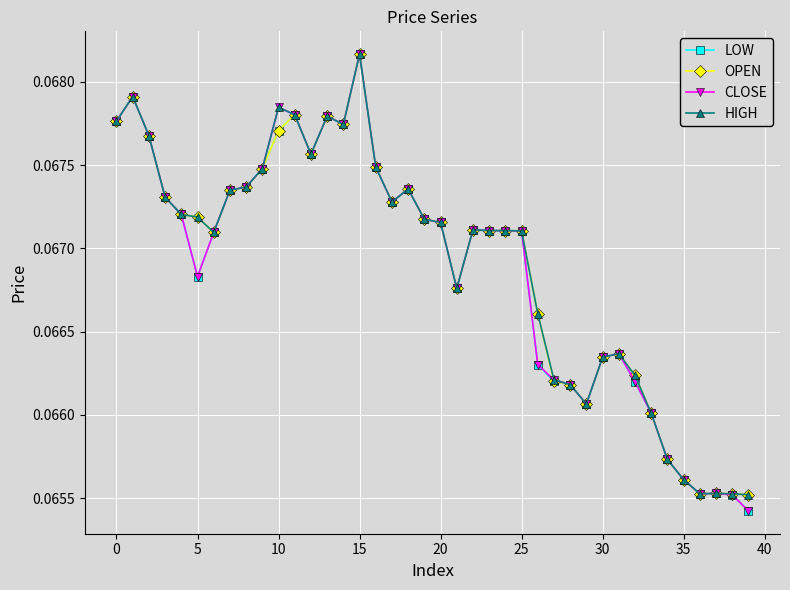

How many lines are shown in the chart?

4